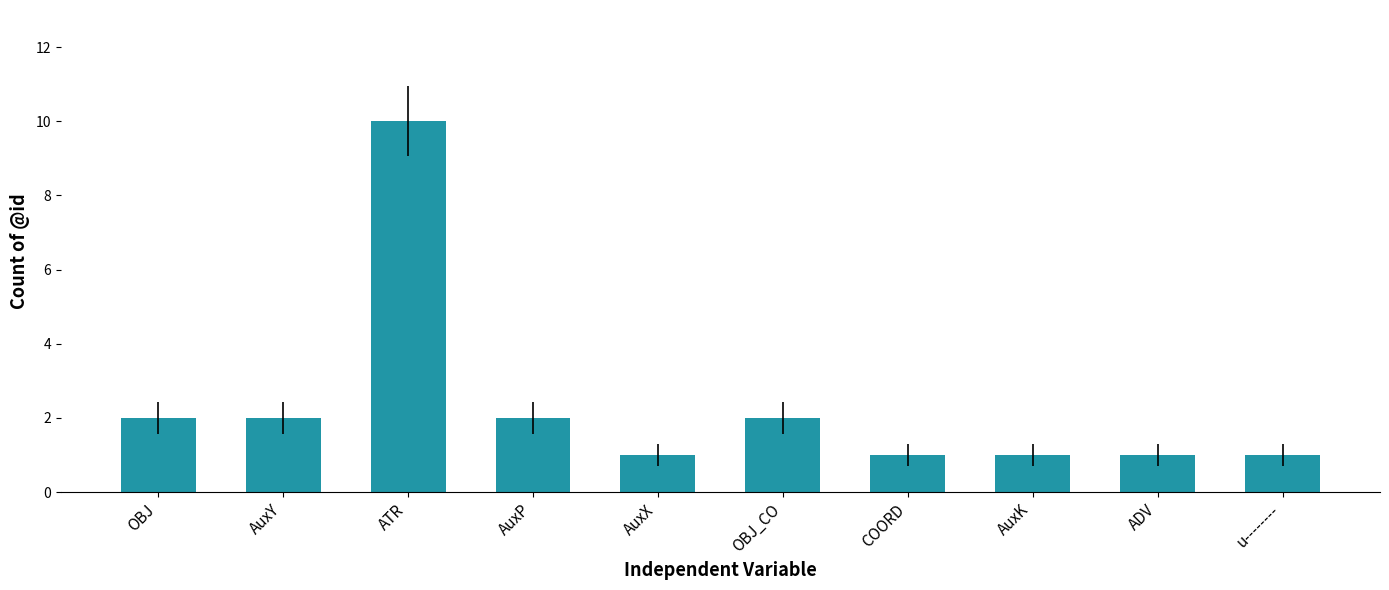

What is the difference between the values at AuxY and AuxK?

1